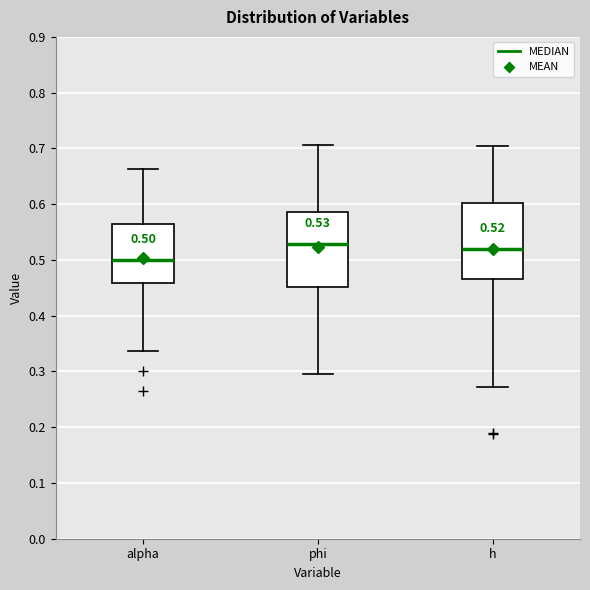

Which box has the lowest median line?

alpha